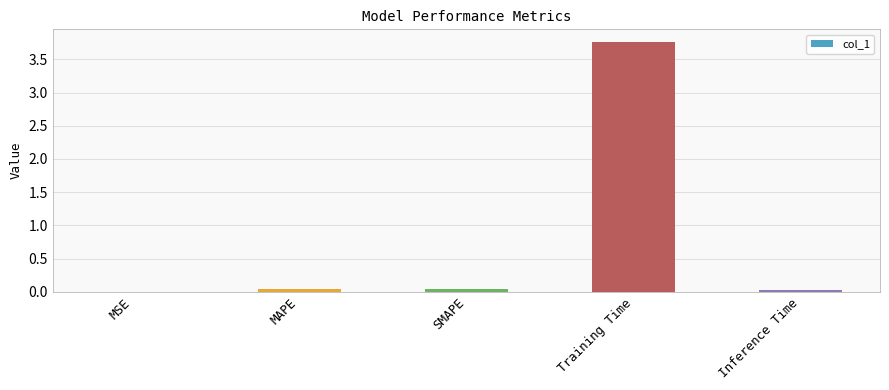

What is the approximate value at Training Time?

3.8